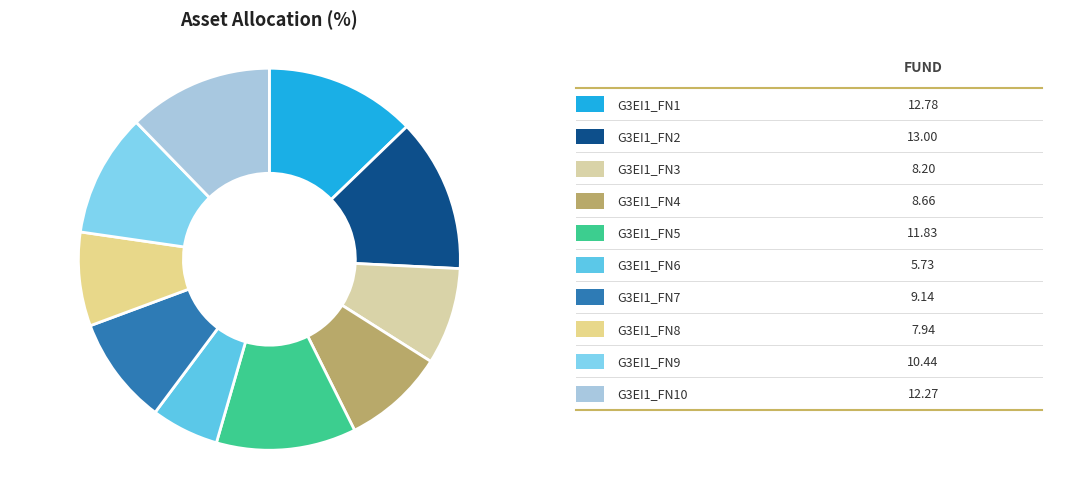

Count the number of slices in the pie.

10